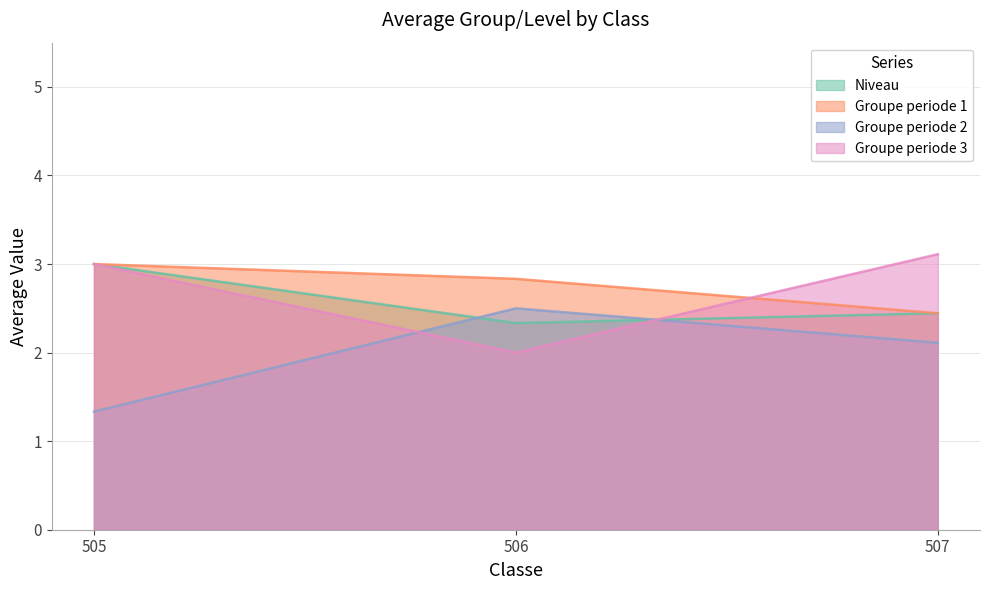

Does the chart have visible grid lines?

Yes